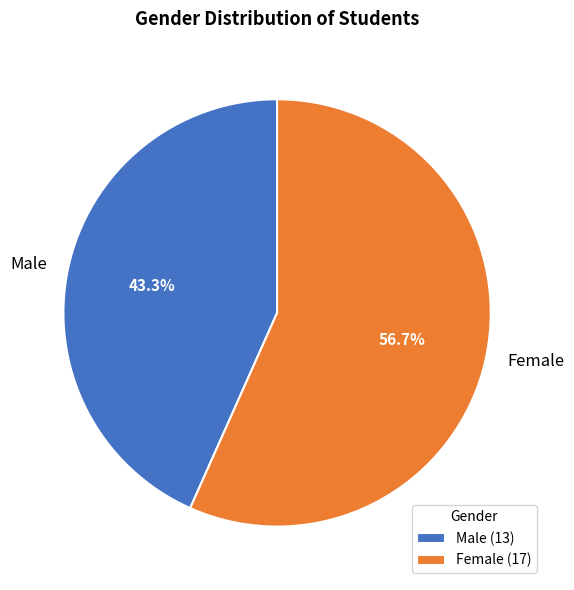

To the nearest percent, what is the combined percentage of Male and Female?

100%